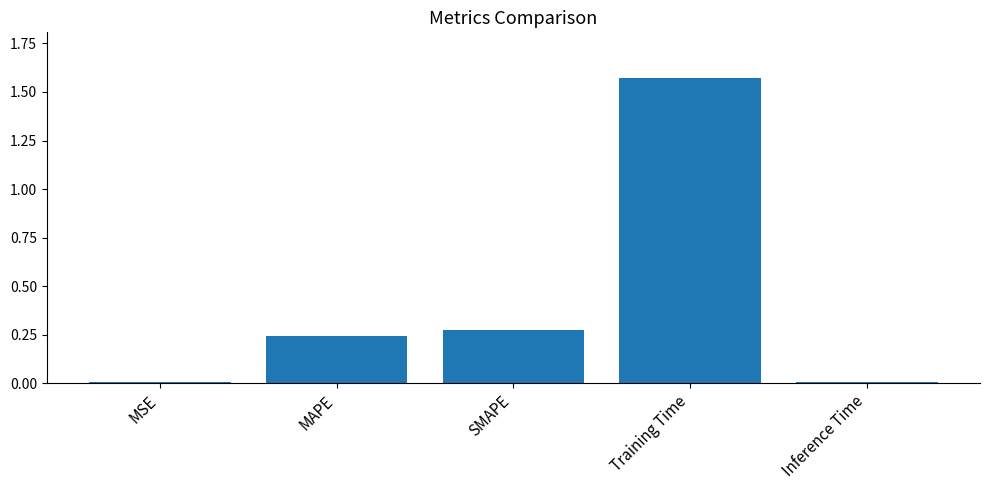

True or false: the data shows 0.4 at SMAPE.

False